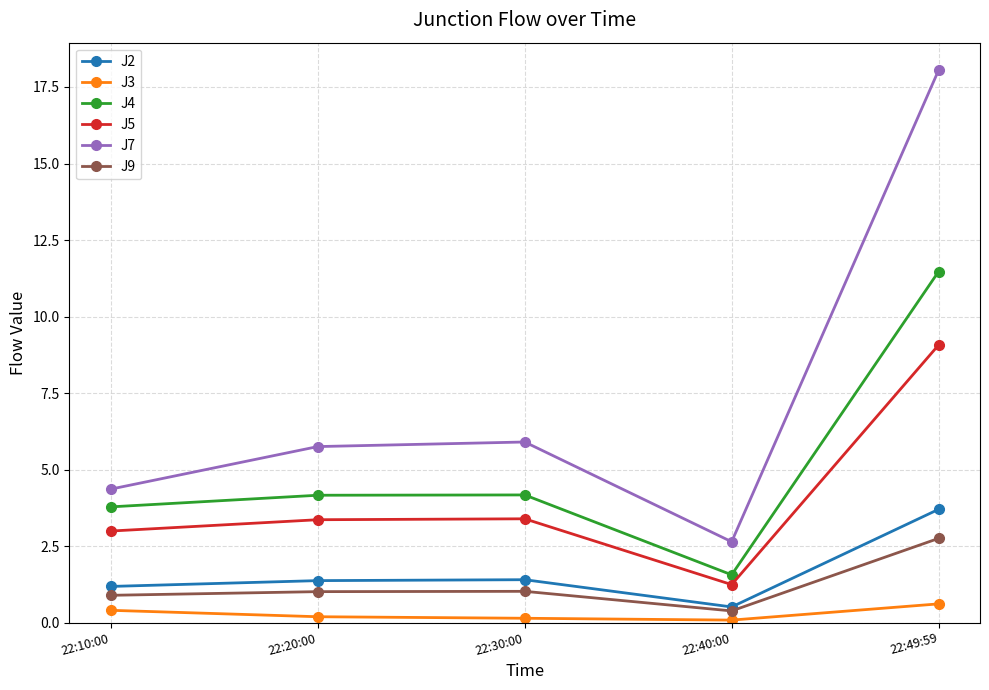

What is the label of the 2nd point from the right?

22:40:00